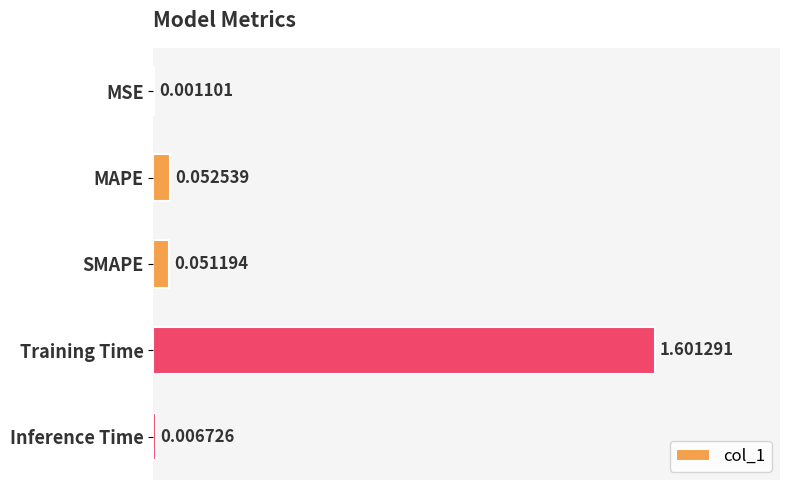

Which has a higher value, MSE or Training Time?

Training Time